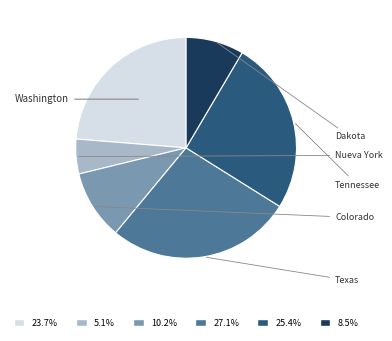

Rank the categories by value from highest to lowest.

Texas, Tennessee, Washington, Colorado, Dakota, Nueva York